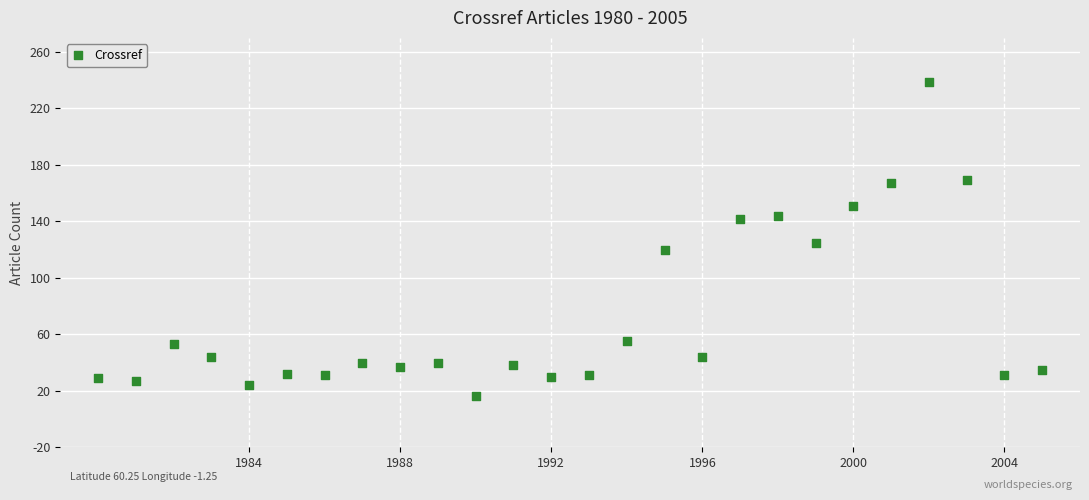

What is the range of X values (max minus min)?

25